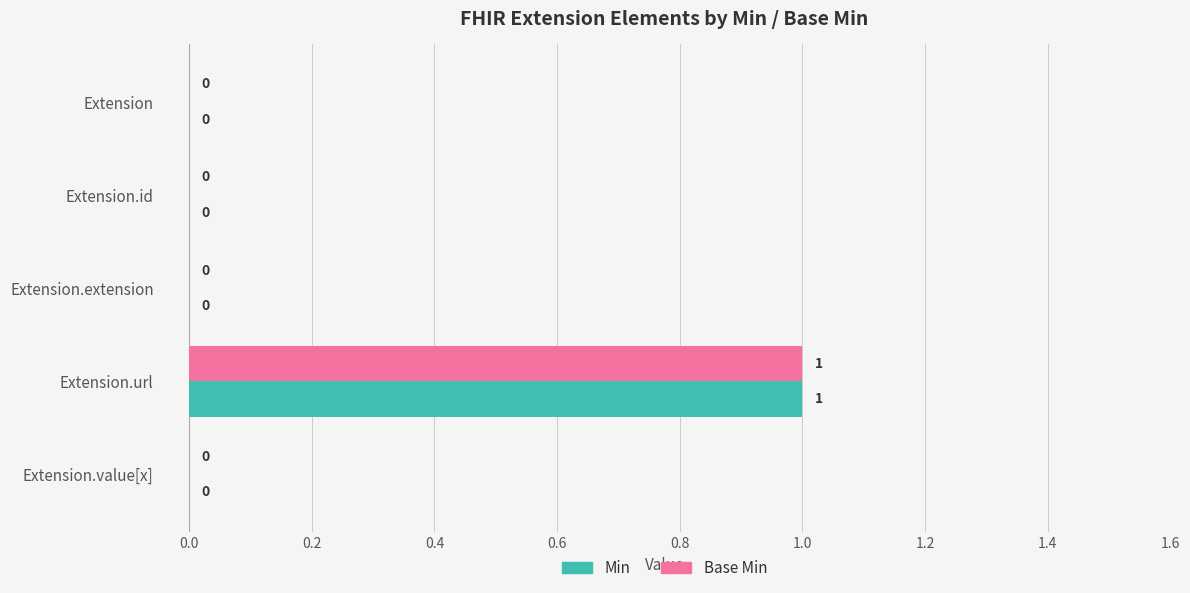

At which category is the sum across all series the highest?

Extension.url